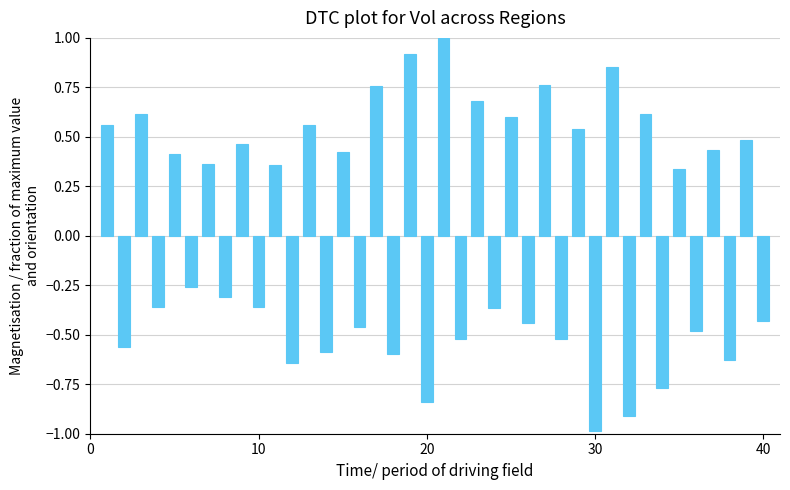

What is the greatest value displayed?

1.0